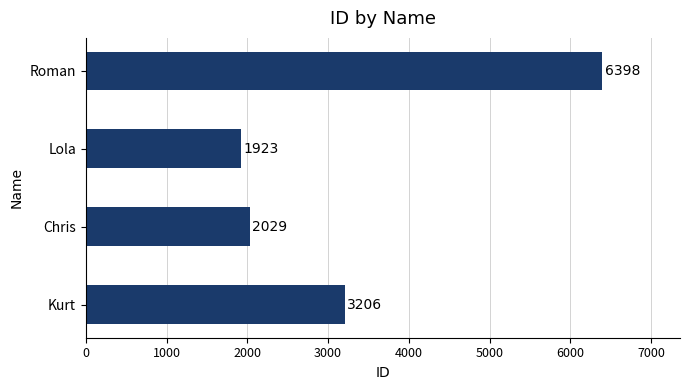

List the labels in order of value, smallest first.

Lola, Chris, Kurt, Roman